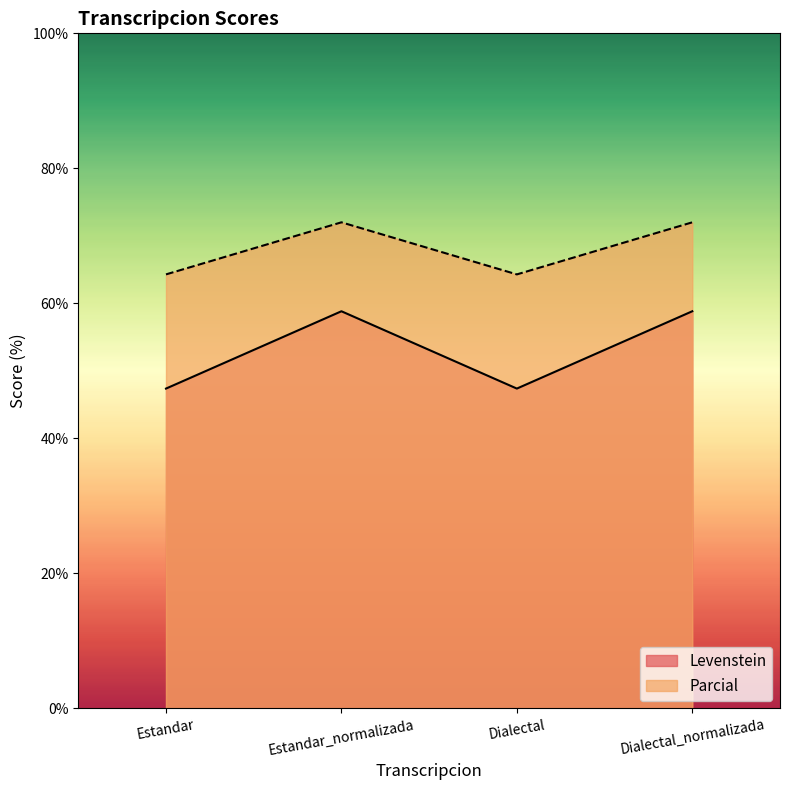

Does the chart have visible grid lines?

No